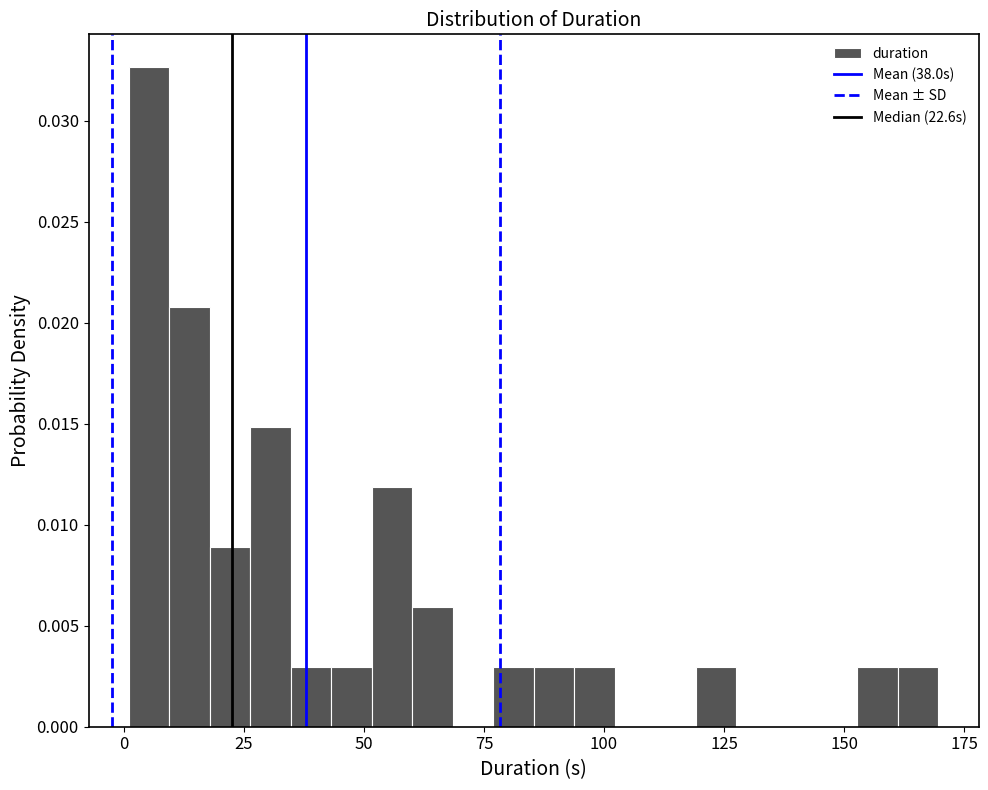

Read against the x-axis, roughly where is the centre of the tallest bar?

5